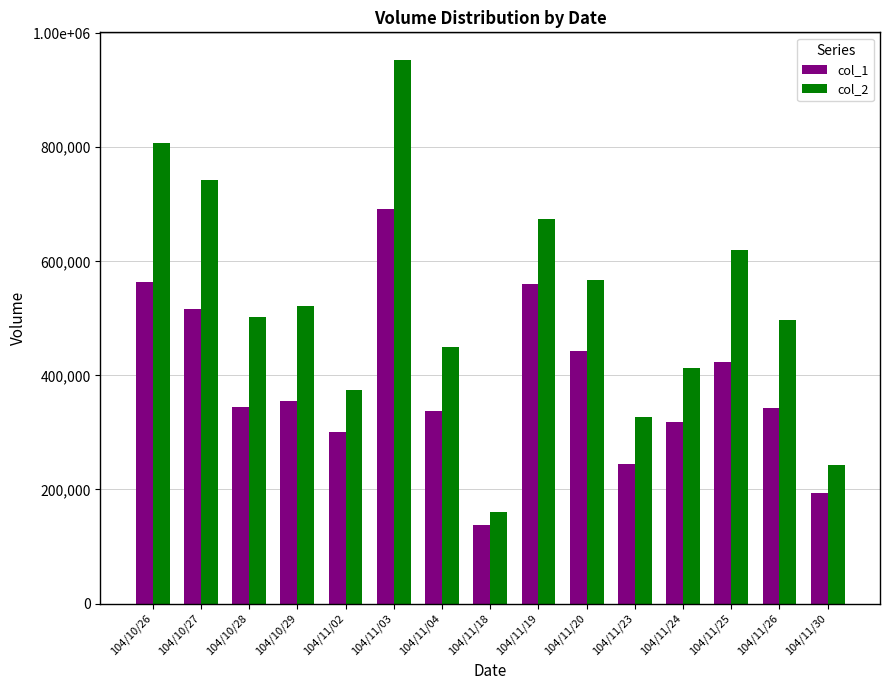

What is the label of the 7th bar from the right?

104/11/19